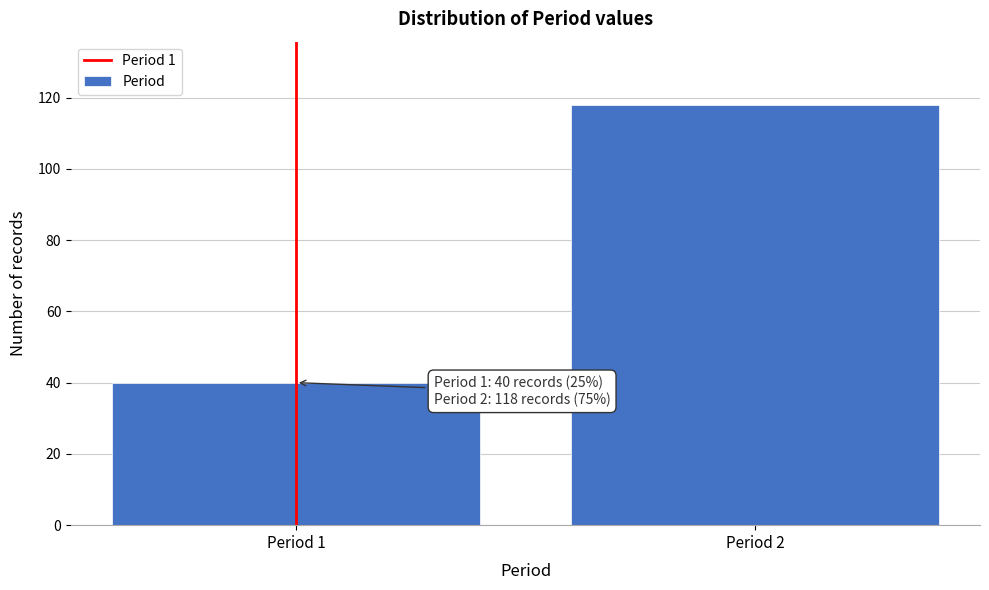

Reading left to right, extract all data points from this chart.

40	118